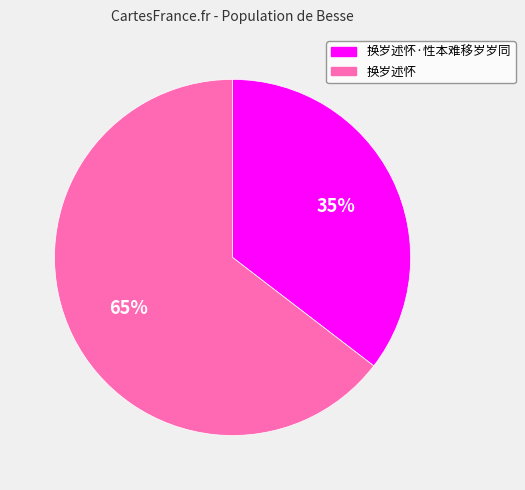

Combined, do 换岁述怀·性本难移岁岁同 and 换岁述怀 account for over 50%?

Yes